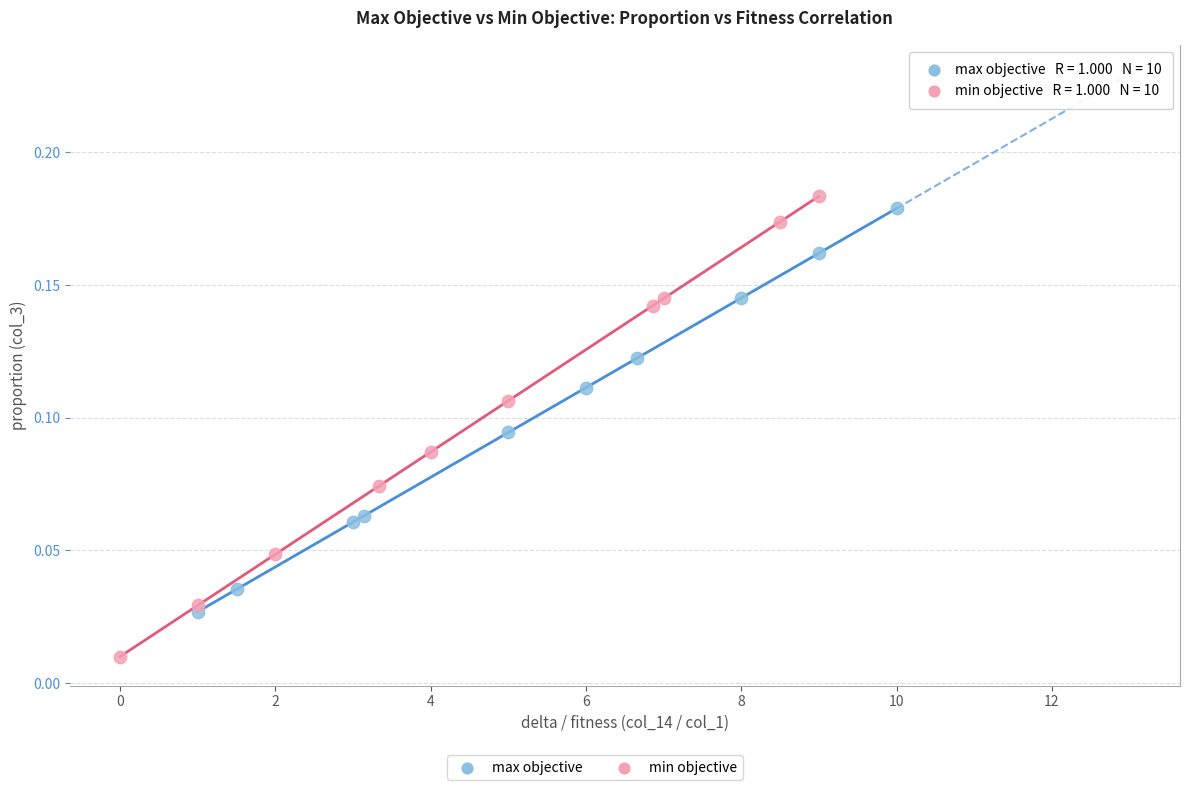

Which series contains the lowest Y value?

min objective